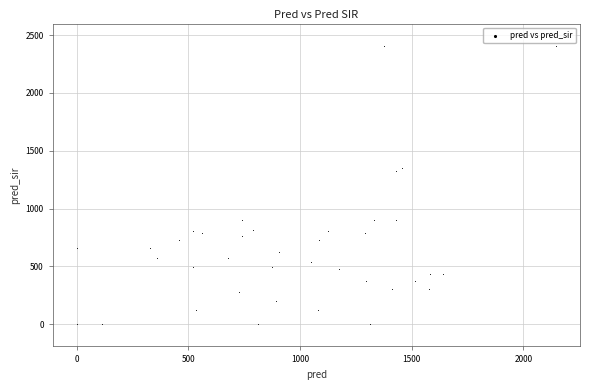

What is the range of Y values (max minus min)?

2408.0